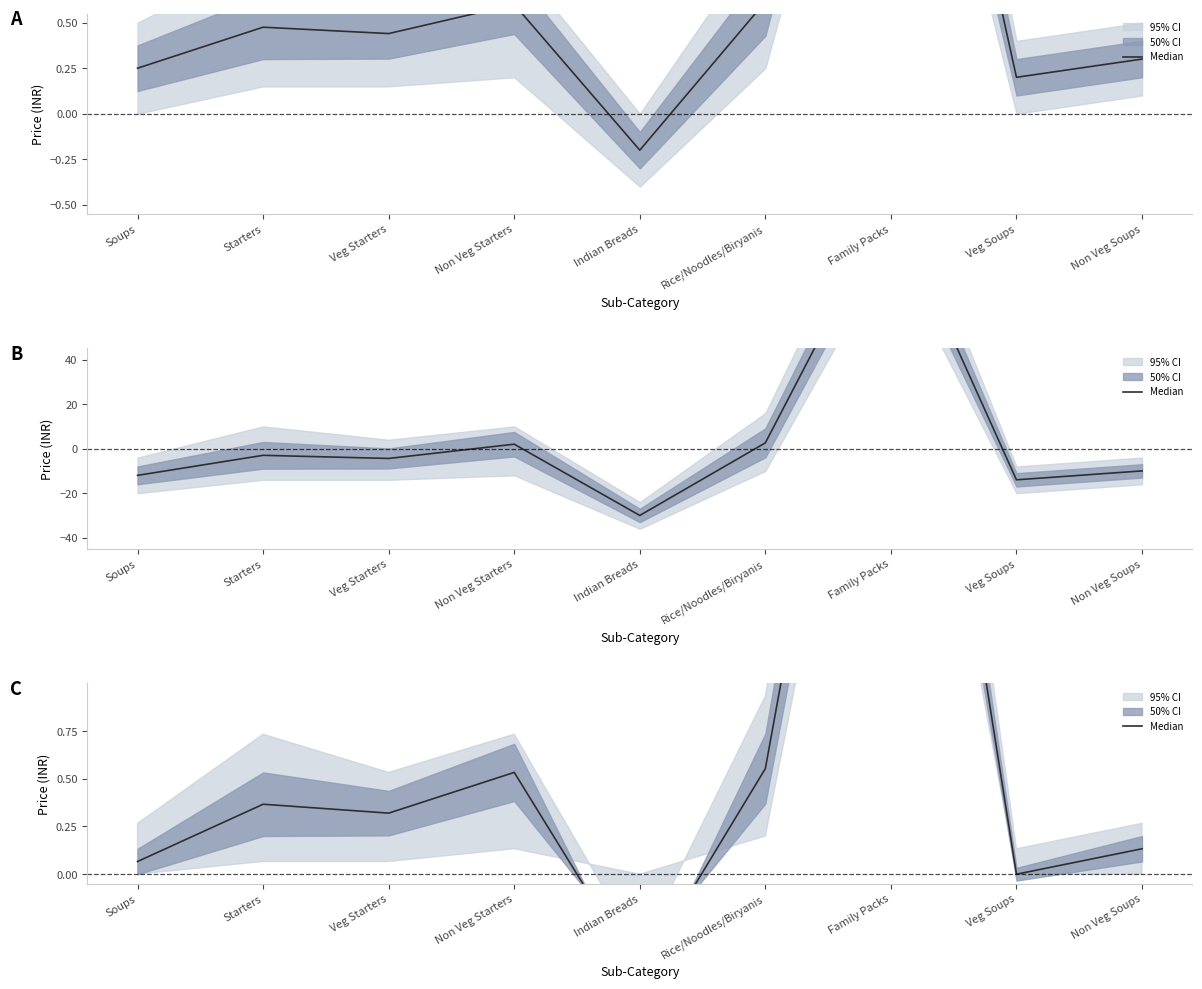

How many values are below zero?

1